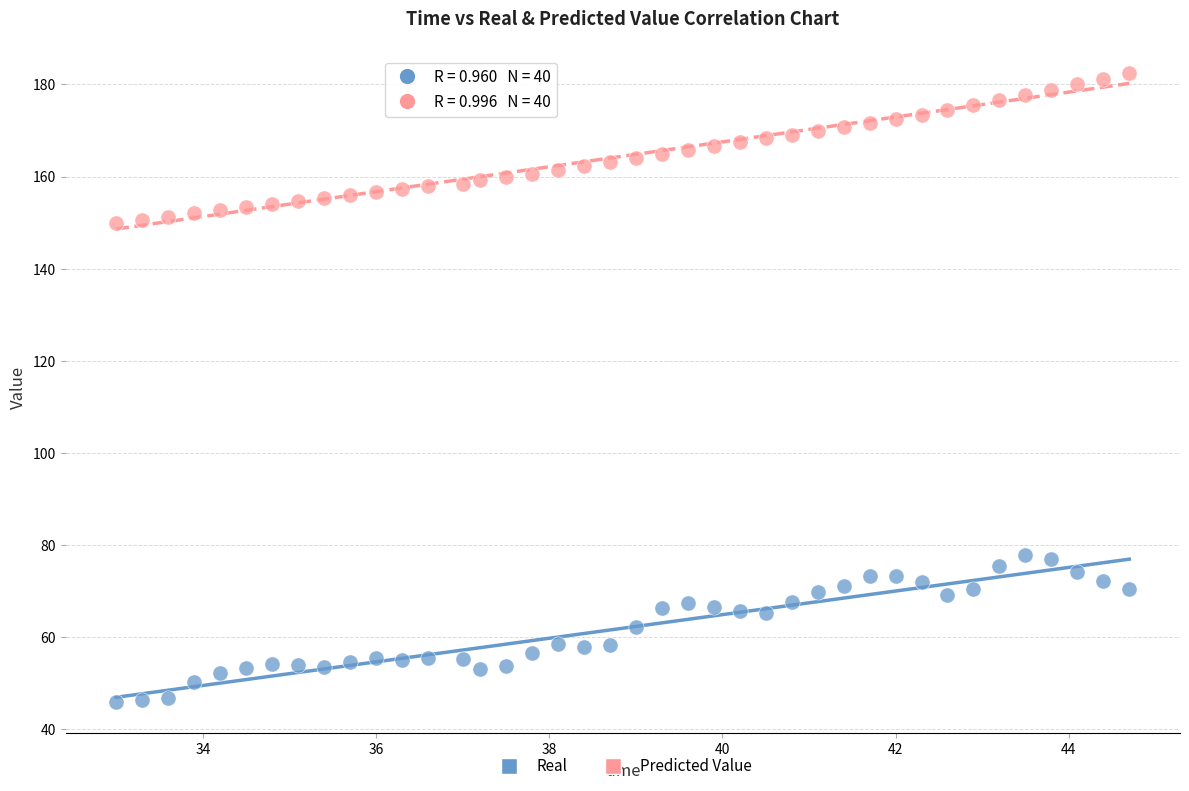

Which series contains the lowest Y value?

Real